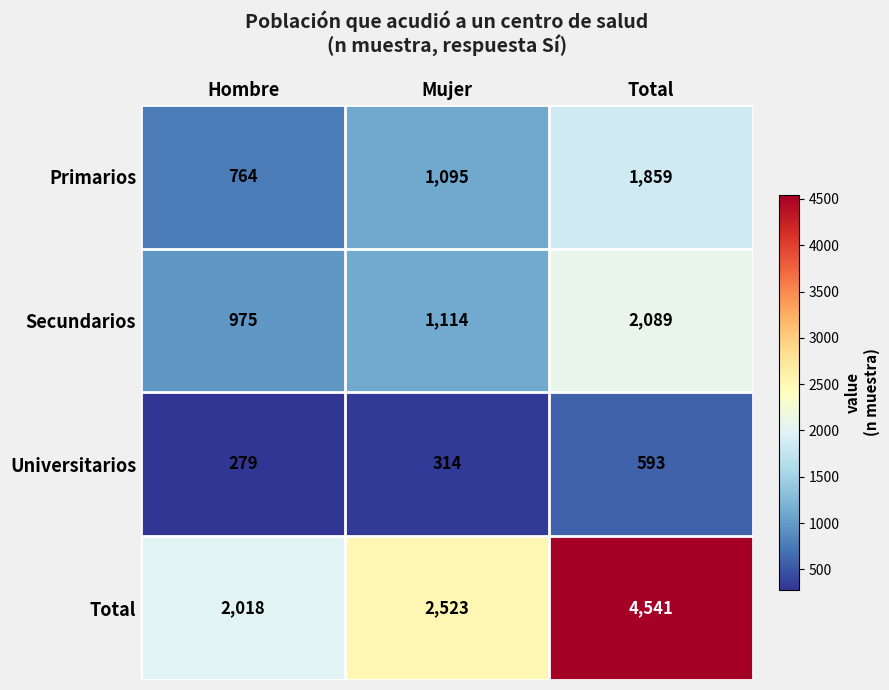

Rank the series by their maximum value, from highest to lowest.

Total, Secundarios, Primarios, Universitarios